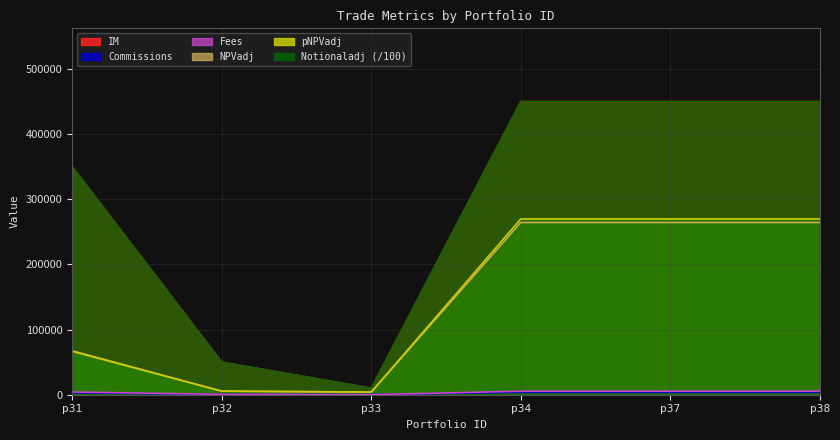

True or false: NPVadj and Fees intersect in this chart.

False